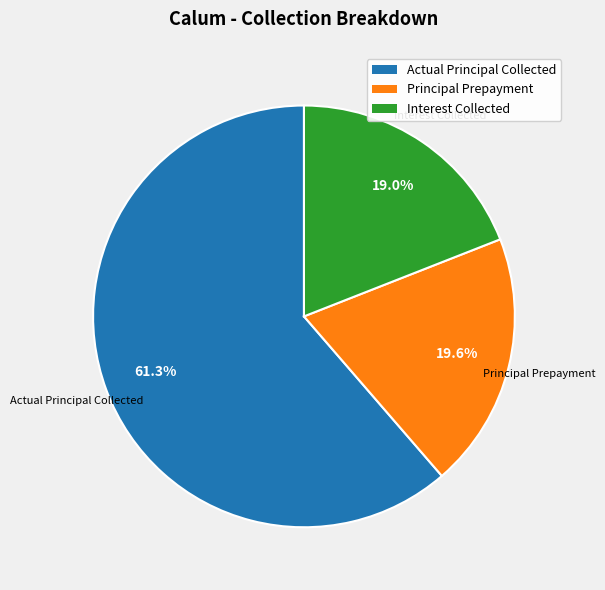

Is there any slice that represents more than half of the pie?

Yes